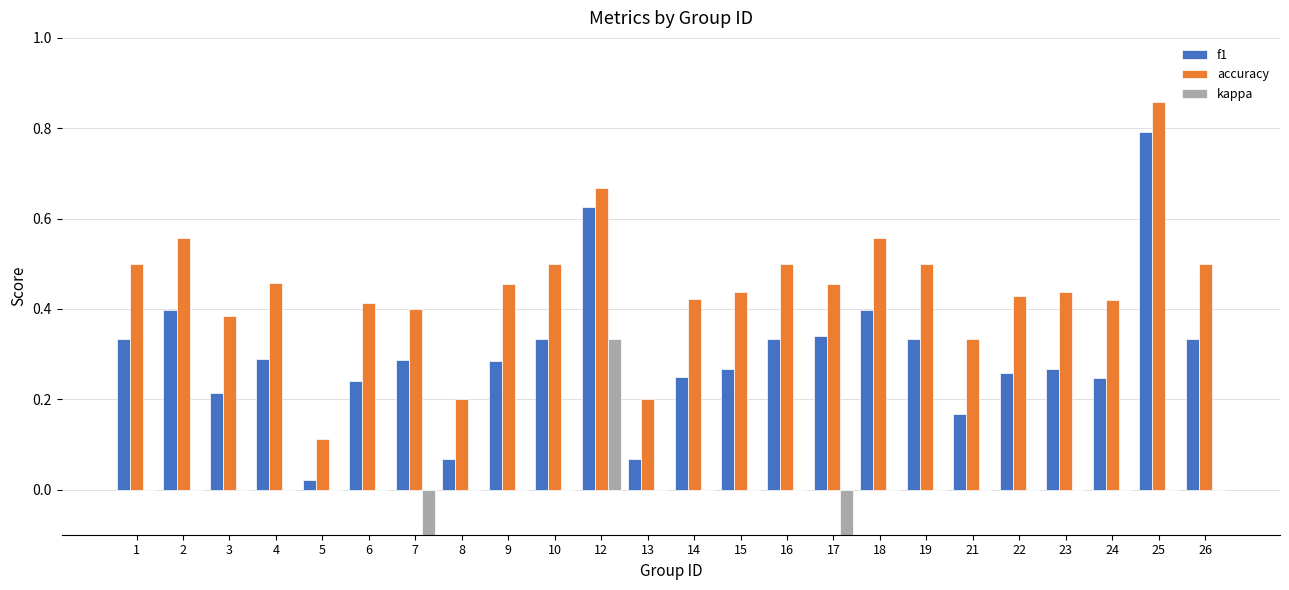

Reading right to left, extract all data points from this chart.

f1: 26=0.3	25=0.8	24=0.2	23=0.3	22=0.3	21=0.2	19=0.3	18=0.4	17=0.3	16=0.3	15=0.3	14=0.2	13=0.1	12=0.6	10=0.3	9=0.3	8=0.1	7=0.3	6=0.2	5=0.0	4=0.3	3=0.2	2=0.4	1=0.3
accuracy: 26=0.5	25=0.9	24=0.4	23=0.4	22=0.4	21=0.3	19=0.5	18=0.6	17=0.5	16=0.5	15=0.4	14=0.4	13=0.2	12=0.7	10=0.5	9=0.5	8=0.2	7=0.4	6=0.4	5=0.1	4=0.5	3=0.4	2=0.6	1=0.5
kappa: 26=0.0	25=0.0	24=0.0	23=0.0	22=0.0	21=0.0	19=0.0	18=0.0	17=-0.2	16=0.0	15=0.0	14=0.0	13=0.0	12=0.3	10=0.0	9=0.0	8=0.0	7=-0.2	6=0.0	5=0.0	4=0.0	3=0.0	2=0.0	1=0.0